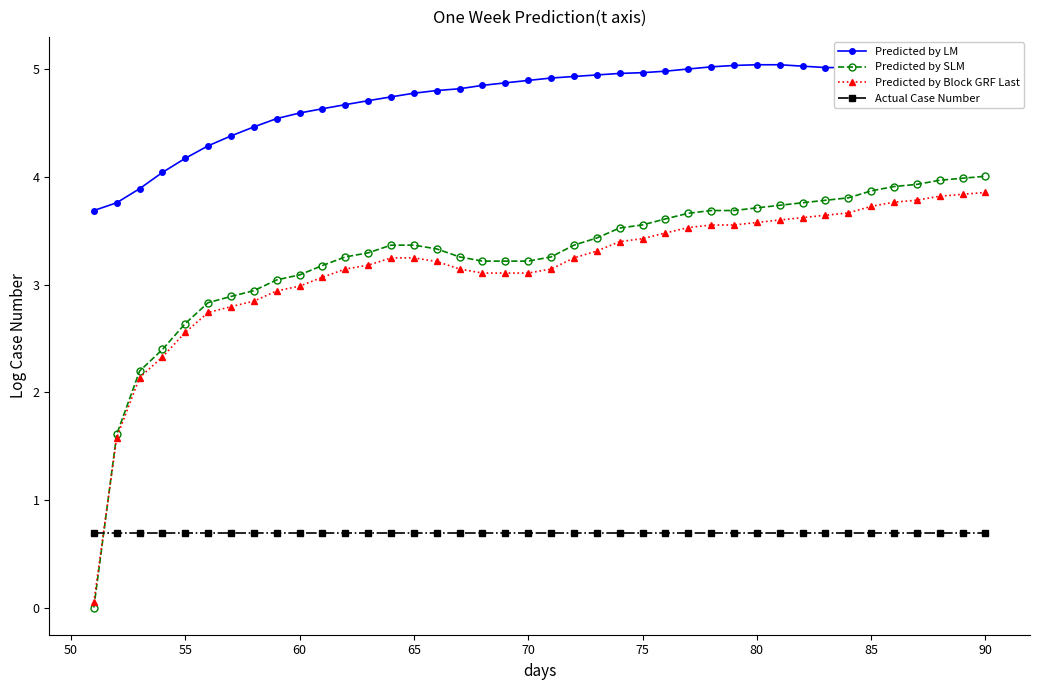

What are all the series names shown in the legend?

Predicted by LM, Predicted by SLM, Predicted by Block GRF Last, Actual Case Number